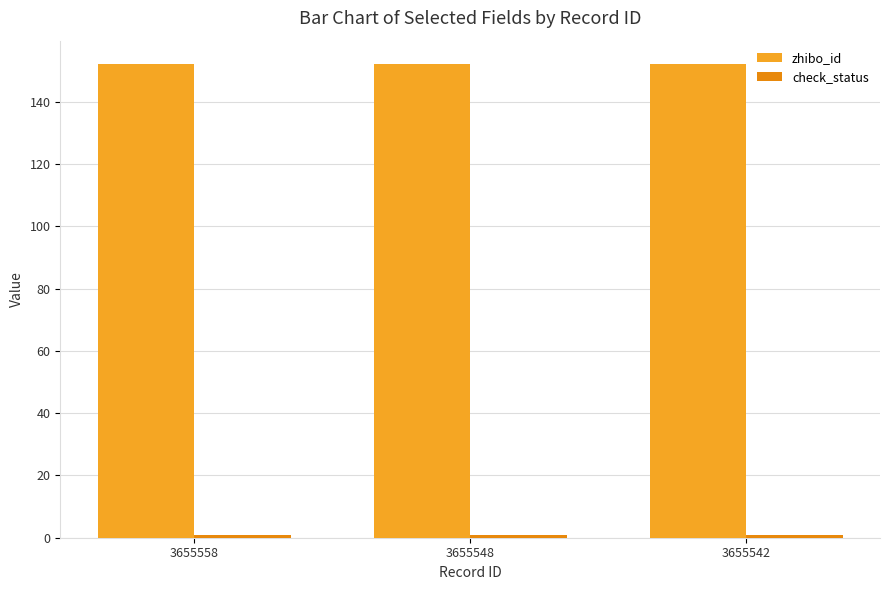

What is the sum of all zhibo_id values?

456